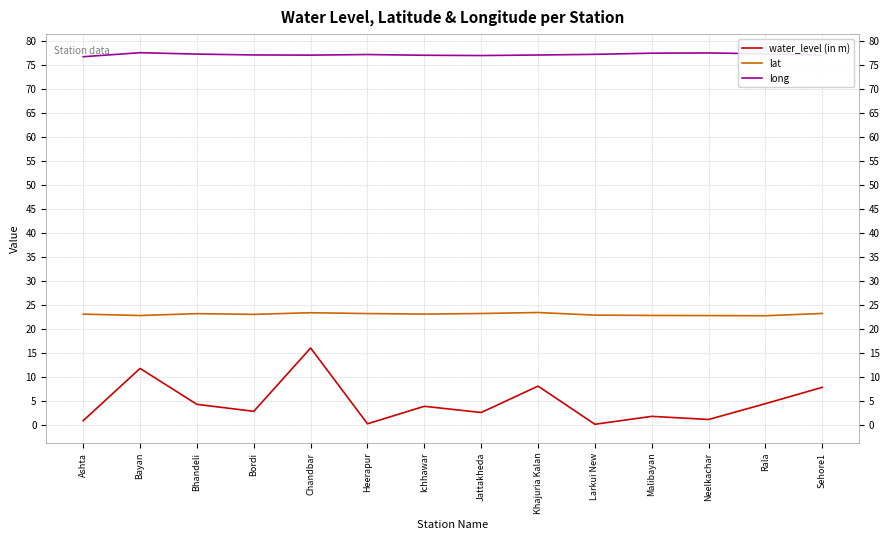

What is the total value across all series at Bayan?

112.0